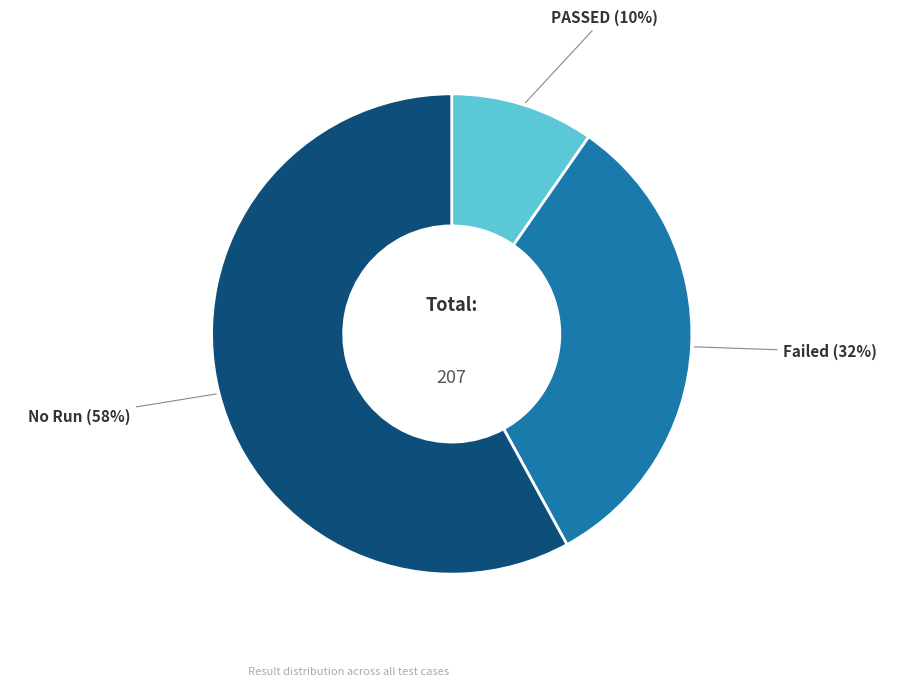

To the nearest percent, what is the difference between the largest and smallest slice percentages?

48%